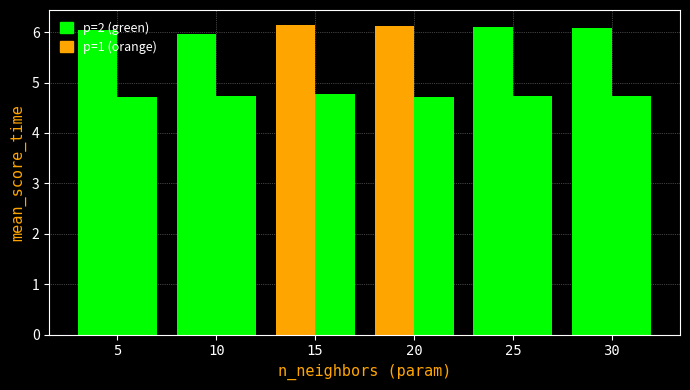

What is the difference between the maximum and minimum values in the p=1 series?

0.2